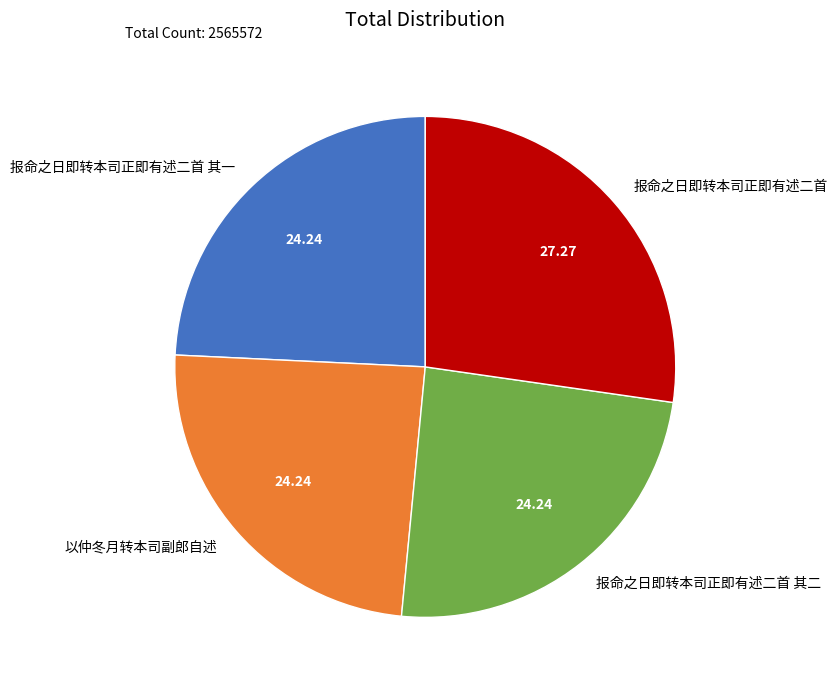

Which category has the biggest portion of the pie?

报命之日即转本司正即有述二首